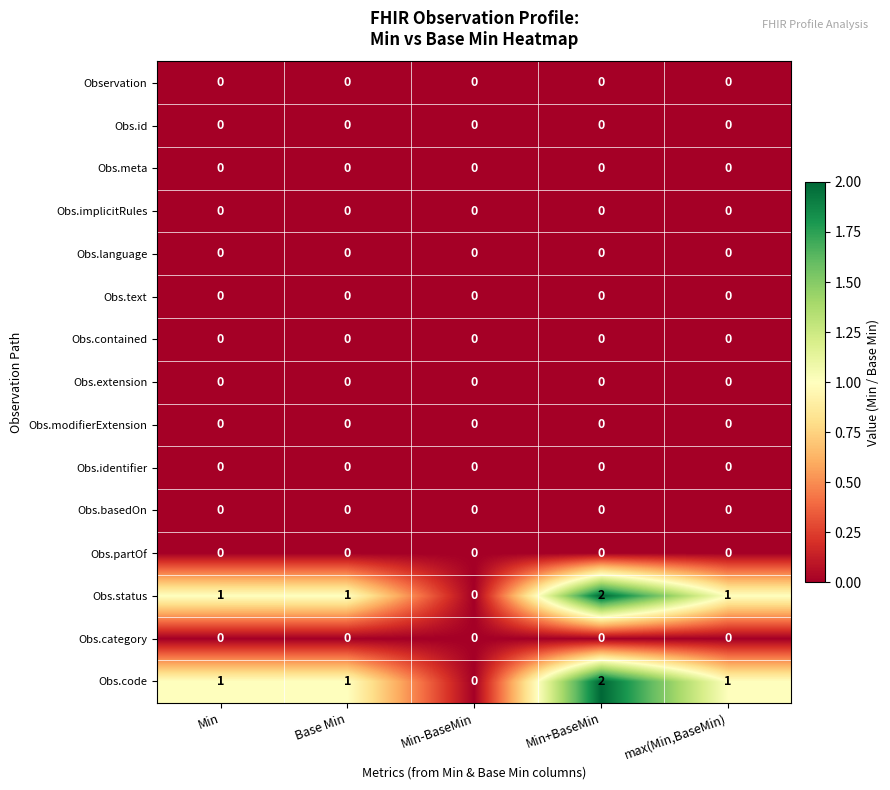

Reading left to right, list all the values displayed in this chart.

row_0: 0	0	0	0	0
row_1: 0	0	0	0	0
row_2: 0	0	0	0	0
row_3: 0	0	0	0	0
row_4: 0	0	0	0	0
row_5: 0	0	0	0	0
row_6: 0	0	0	0	0
row_7: 0	0	0	0	0
row_8: 0	0	0	0	0
row_9: 0	0	0	0	0
row_10: 0	0	0	0	0
row_11: 0	0	0	0	0
row_12: 1	1	0	2	1
row_13: 0	0	0	0	0
row_14: 1	1	0	2	1